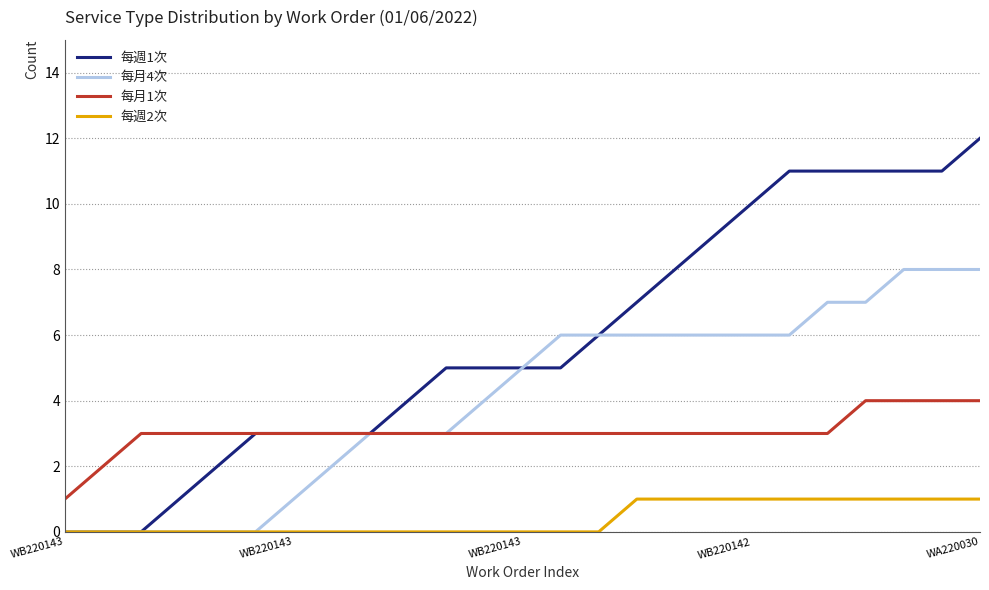

Which series has the largest range (max minus min)?

每週1次